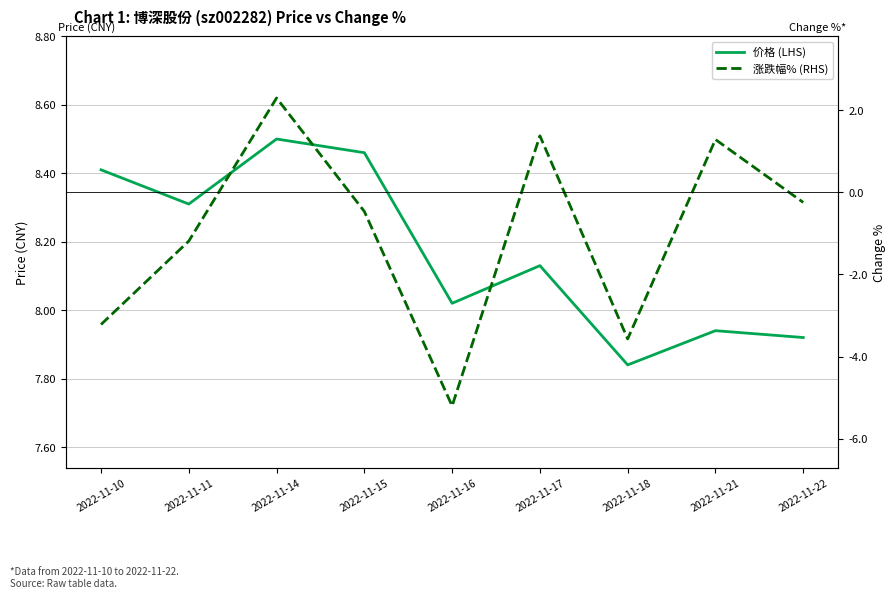

Where is the first local maximum for 涨跌幅% (RHS)?

2022-11-14